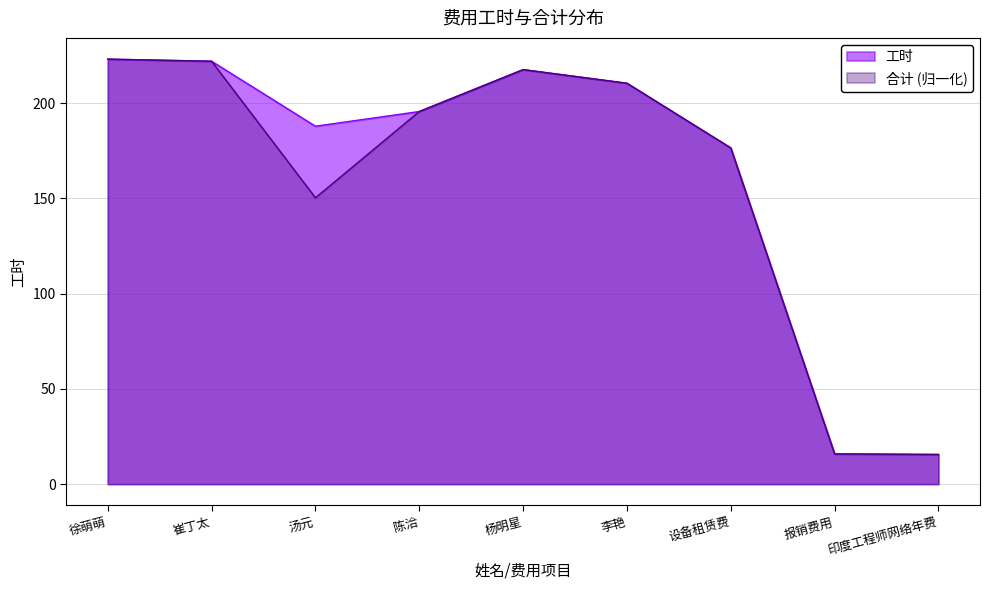

What value does the 工时 series have at 杨明星?

217.6